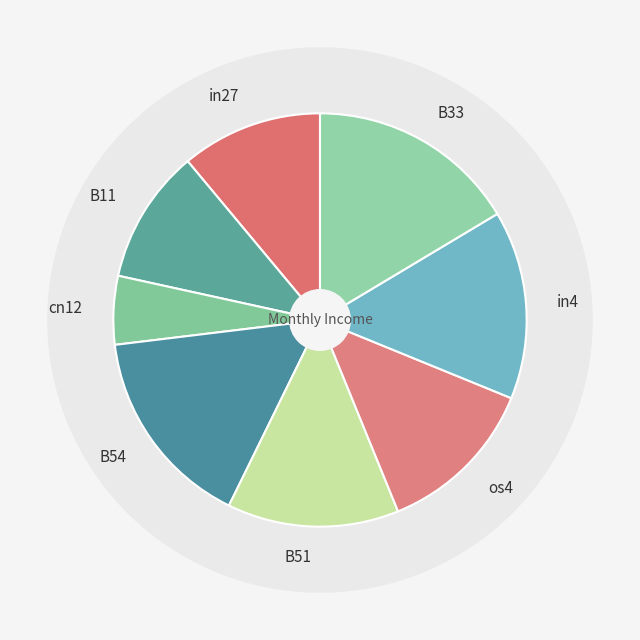

Combined, do B11 and os4 account for over 50%?

No